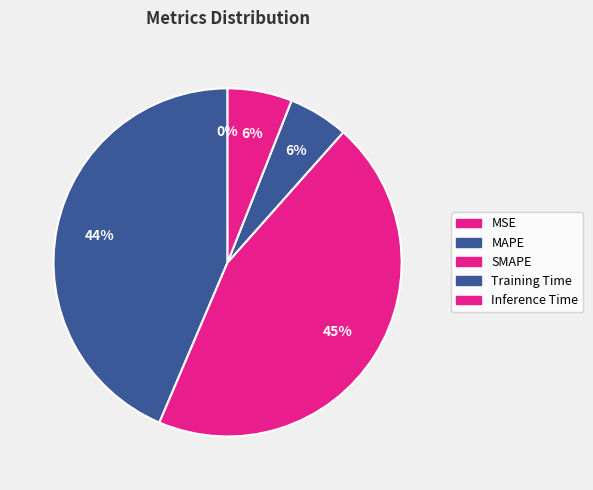

Which category has the smallest portion of the pie?

MSE